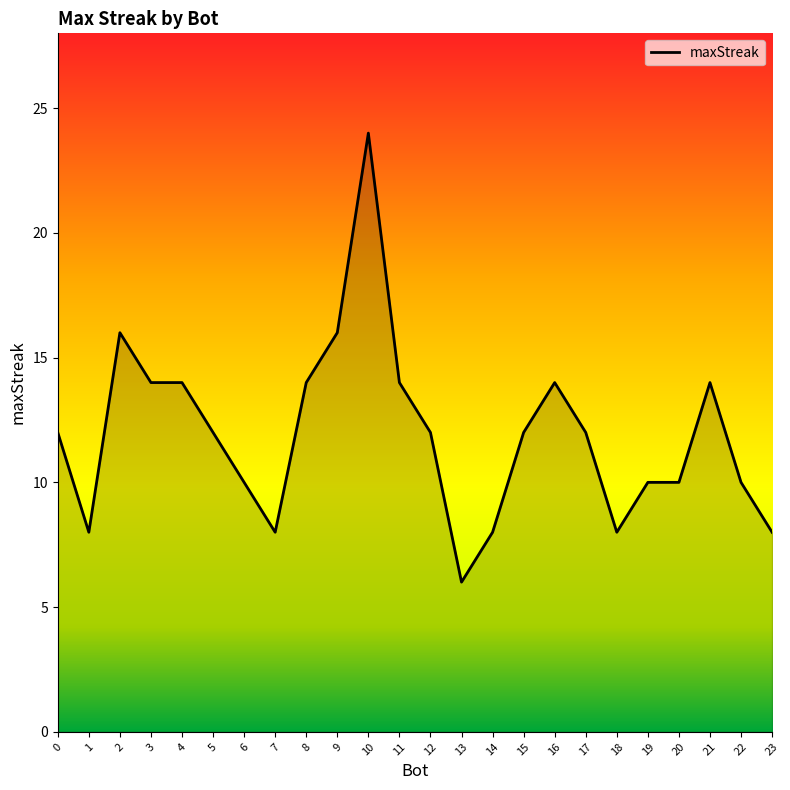

How many lines are shown in the chart?

1